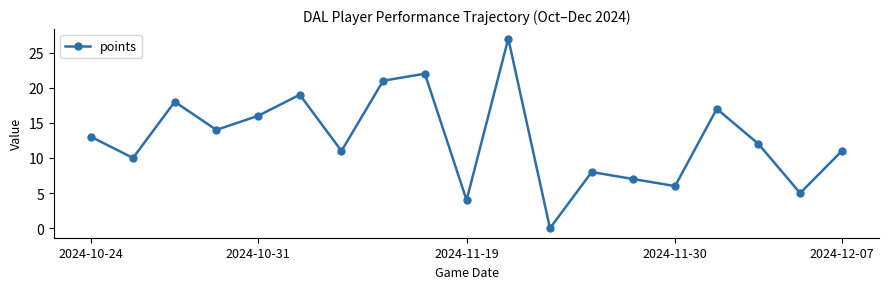

Reading left to right, list all the values displayed in this chart.

13	10	18	14	16	19	11	21	22	4	27	0	8	7	6	17	12	5	11